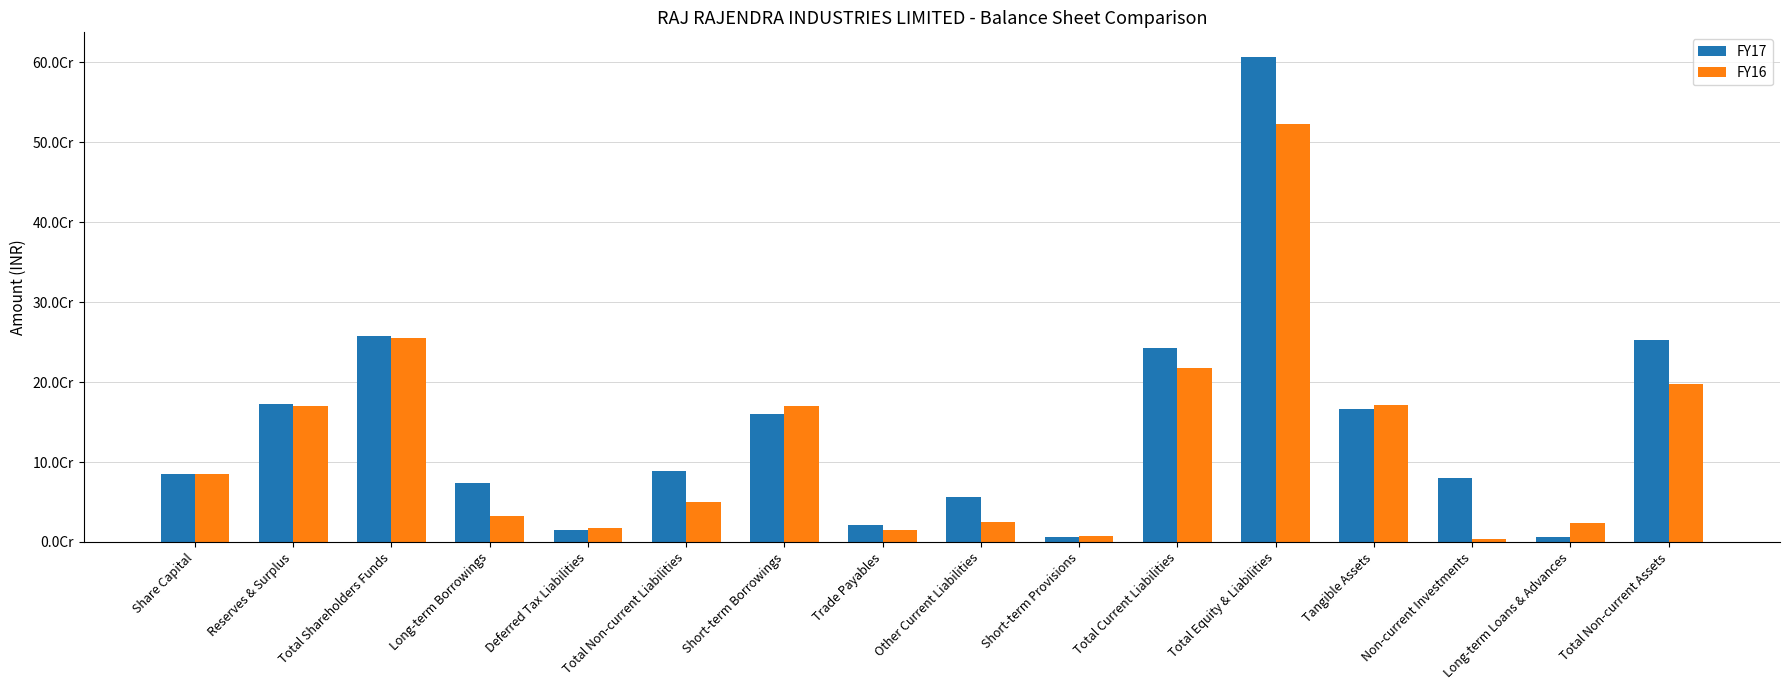

At which category is the sum across all series the highest?

Total Equity & Liabilities